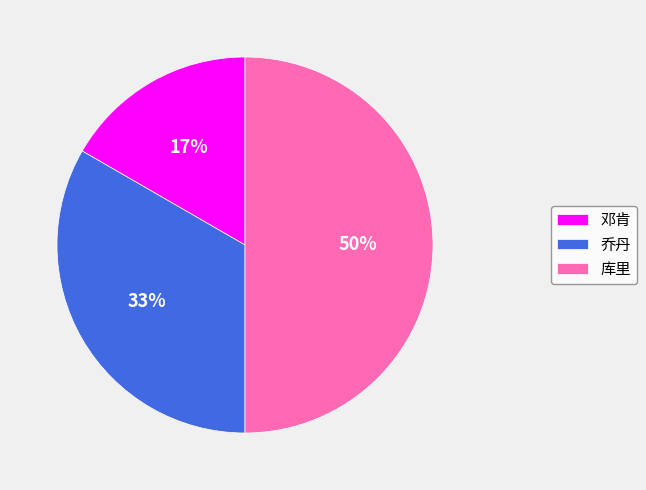

To the nearest percent, what is the difference between the largest and smallest slice percentages?

33%